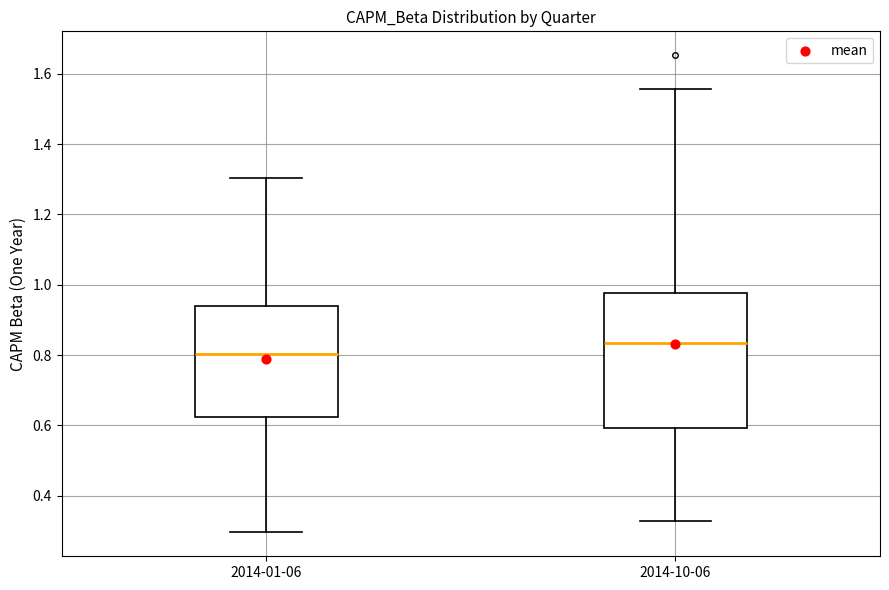

Which box's median line is the lowest?

2014-01-06